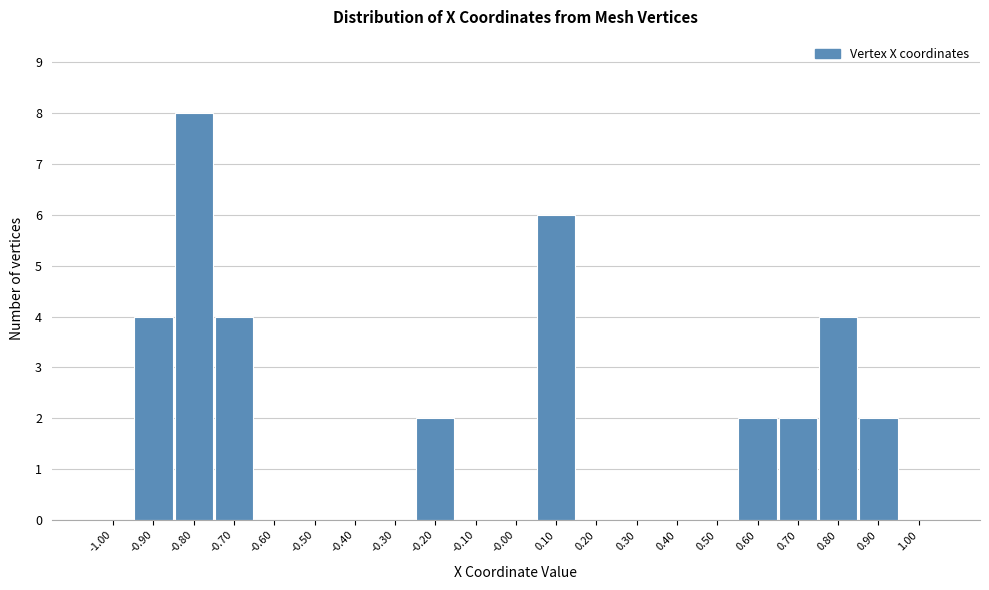

Reading left to right, list all the values displayed in this chart.

-1.00=0	-0.90=4	-0.80=8	-0.70=4	-0.60=0	-0.50=0	-0.40=0	-0.30=0	-0.20=2	-0.10=0	-0.00=0	0.10=6	0.20=0	0.30=0	0.40=0	0.50=0	0.60=2	0.70=2	0.80=4	0.90=2	1.00=0